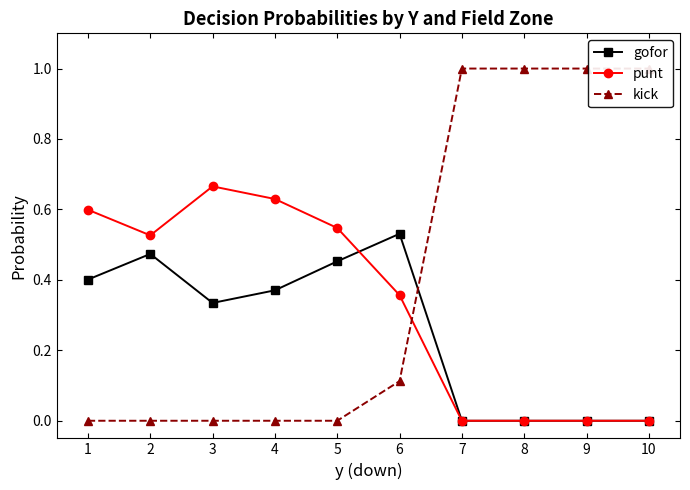

Reading right to left, what are all the values shown in this chart?

gofor: 0.0	0.0	0.0	0.0	0.5	0.5	0.4	0.3	0.5	0.4
punt: 0.0	0.0	0.0	0.0	0.4	0.5	0.6	0.7	0.5	0.6
kick: 1.0	1.0	1.0	1.0	0.1	0.0	0.0	0.0	0.0	0.0